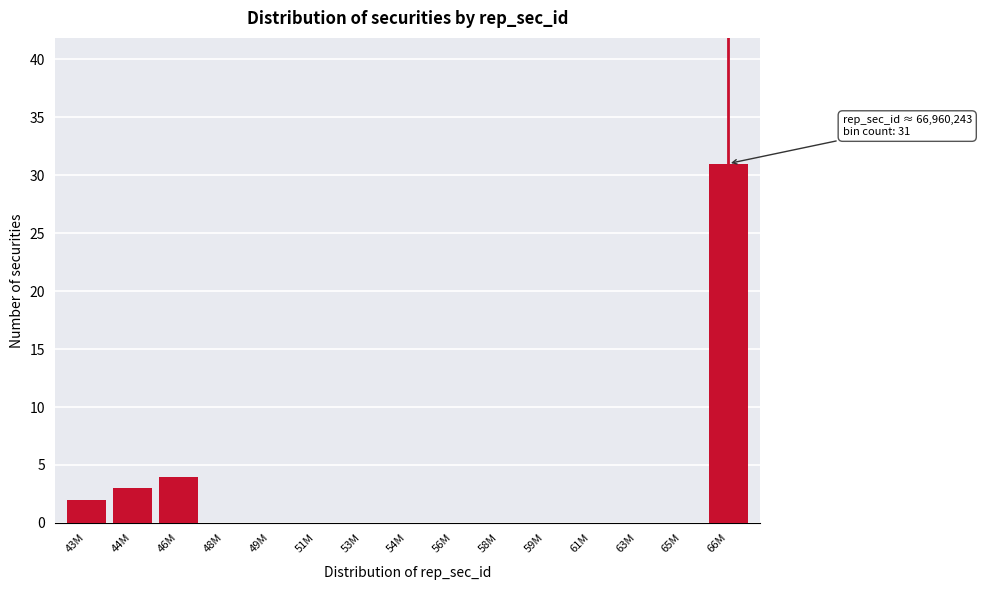

Reading right to left, what are all the values shown in this chart?

66M=31	65M=0	63M=0	61M=0	59M=0	58M=0	56M=0	54M=0	53M=0	51M=0	49M=0	48M=0	46M=4	44M=3	43M=2